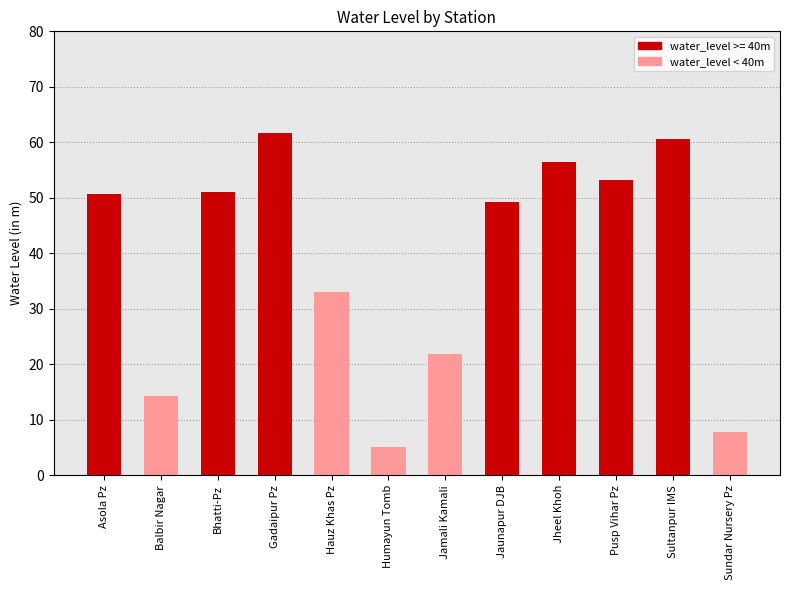

Reading right to left, what are all the values shown in this chart?

7.8	60.6	53.2	56.4	49.2	21.8	5.2	33.0	61.7	51.1	14.3	50.7